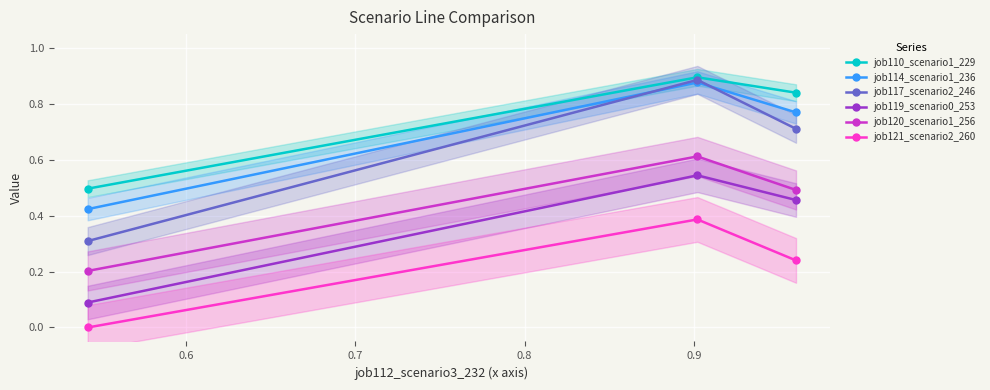

What is the minimum value for job110_scenario1_229?

0.5